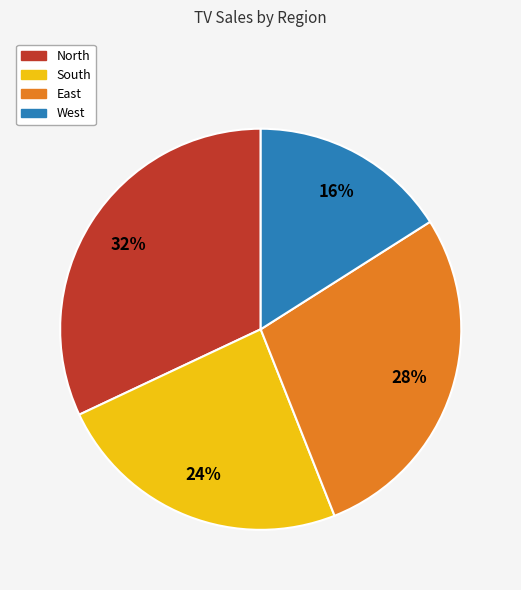

Do South and East together represent more than half of the pie?

Yes